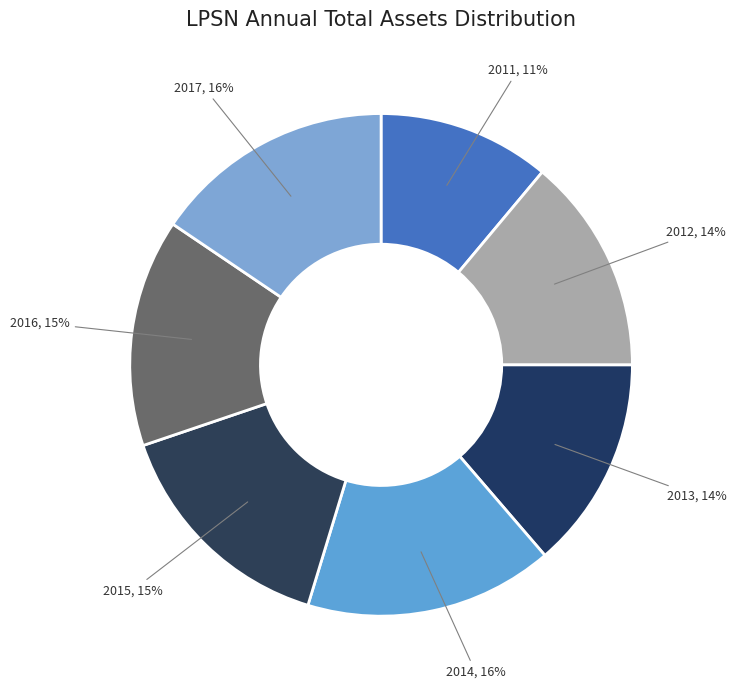

Is it true that 2013 is 6% of the pie?

False